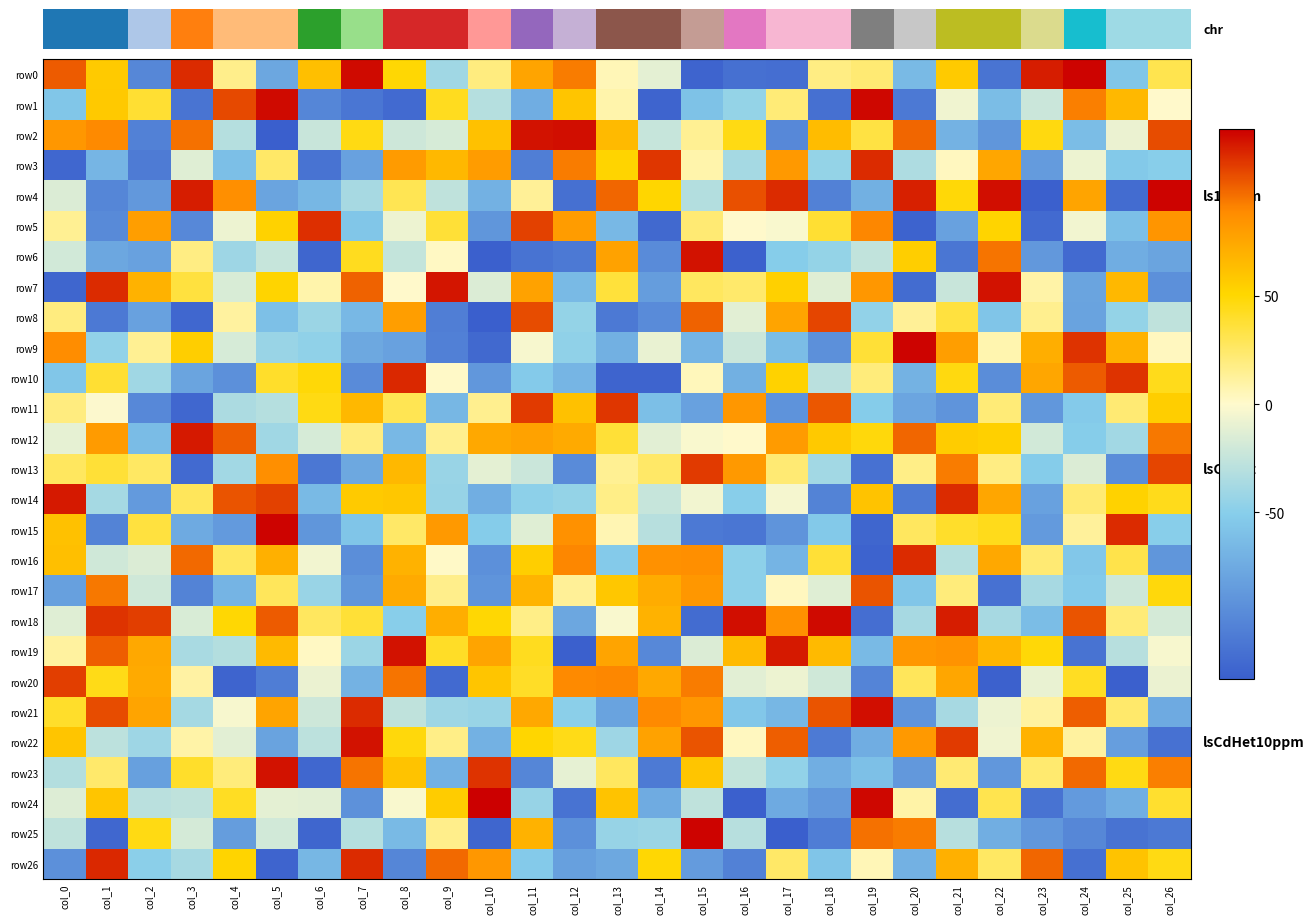

Reading left to right, transcribe all the data shown in this chart.

row0: col_0=102	col_1=57	col_2=-99	col_3=115	col_4=16	col_5=-77	col_6=63	col_7=124	col_8=50	col_9=-40	col_10=19	col_11=76	col_12=93	col_13=5	col_14=-11	col_15=-123	col_16=-115	col_17=-116	col_18=18	col_19=22	col_20=-64	col_21=57	col_22=-112	col_23=119	col_24=126	col_25=-56	col_26=31
row1: col_0=-56	col_1=58	col_2=38	col_3=-112	col_4=107	col_5=124	col_6=-100	col_7=-111	col_8=-119	col_9=43	col_10=-31	col_11=-73	col_12=60	col_13=8	col_14=-123	col_15=-59	col_16=-45	col_17=21	col_18=-115	col_19=125	col_20=-109	col_21=-6	col_22=-62	col_23=-22	col_24=92	col_25=66	col_26=0
row2: col_0=83	col_1=89	col_2=-103	col_3=96	col_4=-31	col_5=-127	col_6=-23	col_7=46	col_8=-21	col_9=-17	col_10=62	col_11=122	col_12=123	col_13=65	col_14=-24	col_15=14	col_16=46	col_17=-98	col_18=64	col_19=34	col_20=99	col_21=-69	col_22=-89	col_23=47	col_24=-62	col_25=-8	col_26=106
row3: col_0=-121	col_1=-67	col_2=-107	col_3=-13	col_4=-61	col_5=25	col_6=-113	col_7=-81	col_8=81	col_9=66	col_10=80	col_11=-105	col_12=93	col_13=52	col_14=112	col_15=8	col_16=-38	col_17=82	col_18=-45	col_19=115	col_20=-34	col_21=3	col_22=75	col_23=-85	col_24=-7	col_25=-54	col_26=-50
row4: col_0=-15	col_1=-100	col_2=-87	col_3=119	col_4=87	col_5=-79	col_6=-66	col_7=-37	col_8=30	col_9=-27	col_10=-70	col_11=13	col_12=-115	col_13=99	col_14=51	col_15=-32	col_16=105	col_17=115	col_18=-103	col_19=-71	col_20=118	col_21=49	col_22=123	col_23=-126	col_24=76	col_25=-118	col_26=126
row5: col_0=14	col_1=-97	col_2=79	col_3=-98	col_4=-7	col_5=53	col_6=114	col_7=-56	col_8=-7	col_9=37	col_10=-89	col_11=109	col_12=80	col_13=-65	col_14=-120	col_15=22	col_16=0	col_17=-2	col_18=38	col_19=90	col_20=-124	col_21=-81	col_22=52	col_23=-119	col_24=-5	col_25=-61	col_26=84
row6: col_0=-19	col_1=-77	col_2=-81	col_3=18	col_4=-41	col_5=-24	col_6=-122	col_7=43	col_8=-25	col_9=2	col_10=-126	col_11=-113	col_12=-109	col_13=77	col_14=-96	col_15=122	col_16=-125	col_17=-51	col_18=-45	col_19=-26	col_20=55	col_21=-111	col_22=95	col_23=-87	col_24=-119	col_25=-73	col_26=-79
row7: col_0=-122	col_1=115	col_2=69	col_3=35	col_4=-16	col_5=52	col_6=8	col_7=100	col_8=0	col_9=121	col_10=-15	col_11=77	col_12=-64	col_13=36	col_14=-84	col_15=27	col_16=24	col_17=54	col_18=-13	col_19=83	col_20=-118	col_21=-23	col_22=122	col_23=9	col_24=-79	col_25=66	col_26=-93
row8: col_0=19	col_1=-109	col_2=-81	col_3=-121	col_4=11	col_5=-60	col_6=-42	col_7=-65	col_8=79	col_9=-105	col_10=-127	col_11=106	col_12=-45	col_13=-109	col_14=-96	col_15=100	col_16=-12	col_17=76	col_18=108	col_19=-46	col_20=13	col_21=35	col_22=-57	col_23=15	col_24=-80	col_25=-45	col_26=-27
row9: col_0=88	col_1=-46	col_2=14	col_3=55	col_4=-17	col_5=-43	col_6=-47	col_7=-76	col_8=-81	col_9=-104	col_10=-120	col_11=-3	col_12=-47	col_13=-71	col_14=-9	col_15=-68	col_16=-22	col_17=-62	col_18=-93	col_19=37	col_20=126	col_21=79	col_22=7	col_23=71	col_24=113	col_25=69	col_26=3
row10: col_0=-56	col_1=38	col_2=-40	col_3=-79	col_4=-93	col_5=40	col_6=49	col_7=-96	col_8=116	col_9=1	col_10=-88	col_11=-53	col_12=-67	col_13=-123	col_14=-123	col_15=4	col_16=-71	col_17=53	col_18=-29	col_19=20	col_20=-69	col_21=47	col_22=-95	col_23=75	col_24=102	col_25=113	col_26=44
row11: col_0=19	col_1=-1	col_2=-98	col_3=-121	col_4=-35	col_5=-31	col_6=46	col_7=66	col_8=30	col_9=-66	col_10=15	col_11=111	col_12=62	col_13=112	col_14=-61	col_15=-81	col_16=83	col_17=-91	col_18=103	col_19=-52	col_20=-78	col_21=-90	col_22=21	col_23=-88	col_24=-53	col_25=22	col_26=55
row12: col_0=-10	col_1=81	col_2=-63	col_3=120	col_4=101	col_5=-40	col_6=-17	col_7=19	col_8=-65	col_9=15	col_10=74	col_11=77	col_12=73	col_13=37	col_14=-12	col_15=-2	col_16=0	col_17=81	col_18=58	col_19=48	col_20=99	col_21=56	col_22=54	col_23=-19	col_24=-51	col_25=-39	col_26=94
row13: col_0=27	col_1=37	col_2=26	col_3=-119	col_4=-39	col_5=87	col_6=-110	col_7=-76	col_8=66	col_9=-43	col_10=-11	col_11=-22	col_12=-96	col_13=14	col_14=25	col_15=111	col_16=82	col_17=22	col_18=-39	col_19=-114	col_20=17	col_21=93	col_22=18	col_23=-52	col_24=-15	col_25=-95	col_26=108
row14: col_0=120	col_1=-38	col_2=-86	col_3=28	col_4=104	col_5=109	col_6=-64	col_7=57	col_8=59	col_9=-44	col_10=-72	col_11=-48	col_12=-45	col_13=17	col_14=-24	col_15=-5	col_16=-50	col_17=-4	col_18=-102	col_19=61	col_20=-109	col_21=115	col_22=75	col_23=-81	col_24=22	col_25=53	col_26=44
row15: col_0=62	col_1=-102	col_2=35	col_3=-75	col_4=-86	col_5=126	col_6=-89	col_7=-57	col_8=25	col_9=82	col_10=-52	col_11=-13	col_12=86	col_13=6	col_14=-30	col_15=-109	col_16=-111	col_17=-90	col_18=-54	col_19=-122	col_20=27	col_21=40	col_22=44	col_23=-86	col_24=12	col_25=115	col_26=-50
row16: col_0=63	col_1=-20	col_2=-15	col_3=98	col_4=27	col_5=70	col_6=-5	col_7=-94	col_8=69	col_9=1	col_10=-93	col_11=55	col_12=90	col_13=-53	col_14=86	col_15=87	col_16=-48	col_17=-68	col_18=37	col_19=-124	col_20=115	col_21=-31	col_22=74	col_23=22	col_24=-55	col_25=32	col_26=-89
row17: col_0=-82	col_1=94	col_2=-20	col_3=-102	col_4=-68	col_5=28	col_6=-43	col_7=-89	col_8=73	col_9=16	col_10=-90	col_11=68	col_12=13	col_13=59	col_14=72	col_15=83	col_16=-48	col_17=3	col_18=-13	col_19=104	col_20=-56	col_21=20	col_22=-114	col_23=-37	col_24=-53	col_25=-21	col_26=48
row18: col_0=-13	col_1=113	col_2=110	col_3=-16	col_4=50	col_5=102	col_6=27	col_7=37	col_8=-50	col_9=71	col_10=50	col_11=17	col_12=-77	col_13=-2	col_14=69	col_15=-118	col_16=123	col_17=86	col_18=124	col_19=-116	col_20=-37	col_21=119	col_22=-37	col_23=-62	col_24=104	col_25=21	col_26=-18
row19: col_0=11	col_1=101	col_2=74	col_3=-36	col_4=-32	col_5=65	col_6=2	col_7=-42	col_8=122	col_9=41	col_10=76	col_11=43	col_12=-126	col_13=76	col_14=-98	col_15=-15	col_16=65	col_17=120	col_18=65	col_19=-64	col_20=83	col_21=85	col_22=67	col_23=49	col_24=-113	col_25=-30	col_26=-3
row20: col_0=110	col_1=45	col_2=73	col_3=10	col_4=-123	col_5=-106	col_6=-8	col_7=-69	col_8=95	col_9=-119	col_10=60	col_11=41	col_12=89	col_13=90	col_14=74	col_15=93	col_16=-12	col_17=-7	col_18=-20	col_19=-101	col_20=28	col_21=75	col_22=-125	col_23=-9	col_24=42	col_25=-126	col_26=-8
row21: col_0=40	col_1=106	col_2=76	col_3=-38	col_4=-3	col_5=76	col_6=-21	col_7=115	col_8=-27	col_9=-41	col_10=-43	col_11=74	col_12=-49	col_13=-80	col_14=89	col_15=83	col_16=-55	col_17=-66	col_18=104	col_19=123	col_20=-90	col_21=-37	col_22=-7	col_23=11	col_24=101	col_25=24	col_26=-75
row22: col_0=60	col_1=-28	col_2=-41	col_3=9	col_4=-12	col_5=-80	col_6=-28	col_7=122	col_8=48	col_9=17	col_10=-70	col_11=51	col_12=45	col_13=-41	col_14=77	col_15=104	col_16=3	col_17=101	col_18=-108	col_19=-73	col_20=82	col_21=111	col_22=-6	col_23=69	col_24=11	col_25=-83	col_26=-114
row23: col_0=-32	col_1=24	col_2=-82	col_3=40	col_4=20	col_5=122	col_6=-121	col_7=95	col_8=61	col_9=-70	col_10=113	col_11=-100	col_12=-10	col_13=27	col_14=-108	col_15=60	col_16=-25	col_17=-46	col_18=-72	col_19=-60	col_20=-87	col_21=22	col_22=-88	col_23=23	col_24=98	col_25=46	col_26=92
row24: col_0=-14	col_1=60	col_2=-29	col_3=-27	col_4=42	col_5=-11	col_6=-12	col_7=-92	col_8=-2	col_9=56	col_10=127	col_11=-44	col_12=-113	col_13=61	col_14=-74	col_15=-27	col_16=-126	col_17=-75	col_18=-87	col_19=125	col_20=9	col_21=-117	col_22=31	col_23=-113	col_24=-86	col_25=-72	col_26=39
row25: col_0=-27	col_1=-121	col_2=46	col_3=-18	col_4=-84	col_5=-19	col_6=-122	col_7=-31	col_8=-64	col_9=16	col_10=-122	col_11=69	col_12=-93	col_13=-44	col_14=-42	col_15=126	col_16=-30	col_17=-127	col_18=-106	col_19=96	col_20=93	col_21=-30	col_22=-72	col_23=-88	col_24=-99	col_25=-113	col_26=-109
row26: col_0=-93	col_1=116	col_2=-49	col_3=-37	col_4=52	col_5=-123	col_6=-66	col_7=115	col_8=-100	col_9=98	col_10=83	col_11=-53	col_12=-82	col_13=-76	col_14=50	col_15=-85	col_16=-103	col_17=25	col_18=-57	col_19=5	col_20=-70	col_21=70	col_22=26	col_23=99	col_24=-115	col_25=61	col_26=46